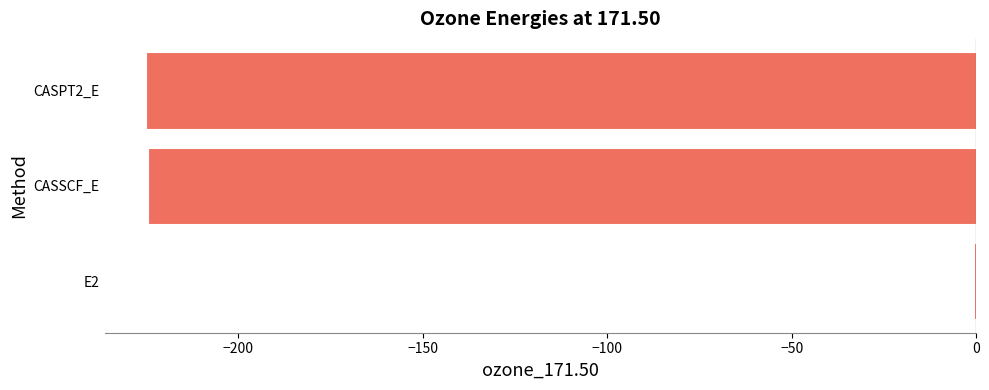

Read the value at CASSCF_E.

-224.5